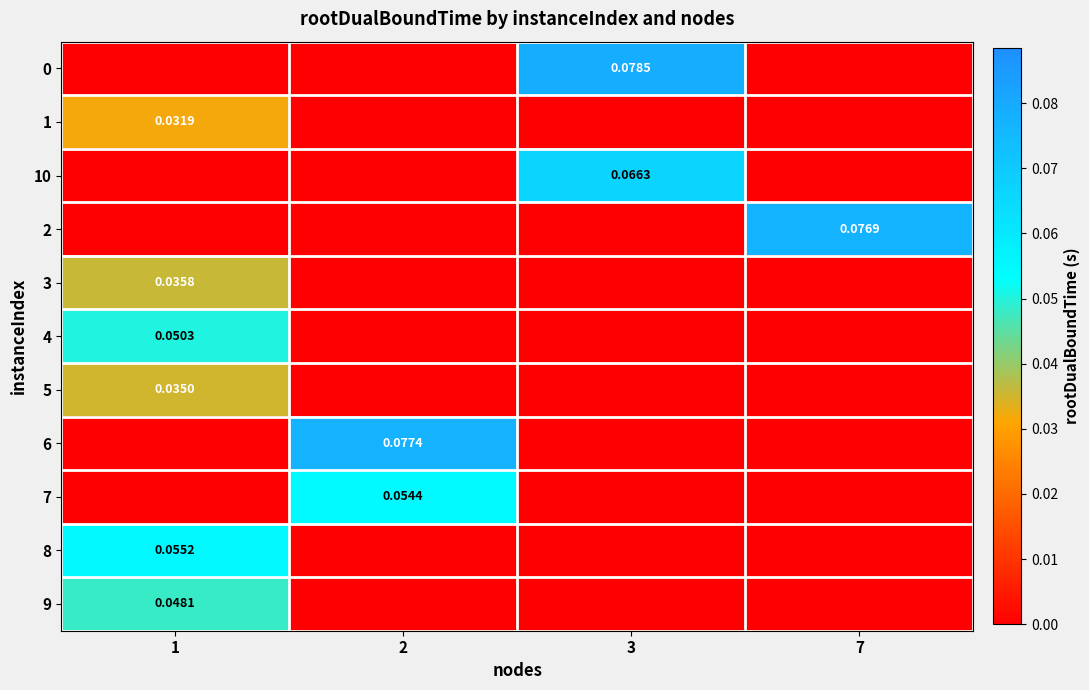

Which category has the lowest value in the 6 series?

1